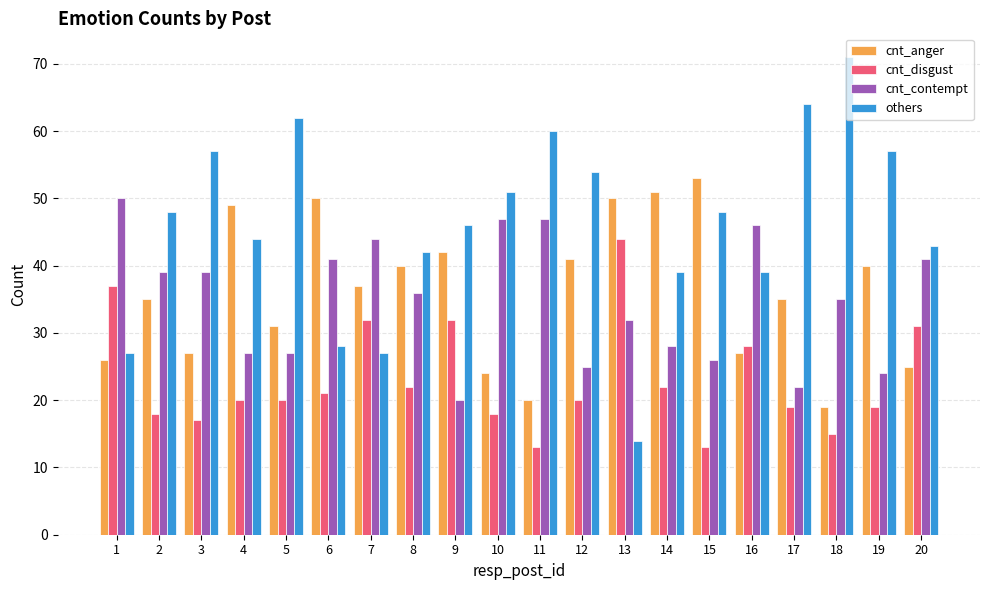

Reading left to right, transcribe all the data shown in this chart.

cnt_anger: 26	35	27	49	31	50	37	40	42	24	20	41	50	51	53	27	35	19	40	25
cnt_disgust: 37	18	17	20	20	21	32	22	32	18	13	20	44	22	13	28	19	15	19	31
cnt_contempt: 50	39	39	27	27	41	44	36	20	47	47	25	32	28	26	46	22	35	24	41
others: 27	48	57	44	62	28	27	42	46	51	60	54	14	39	48	39	64	71	57	43